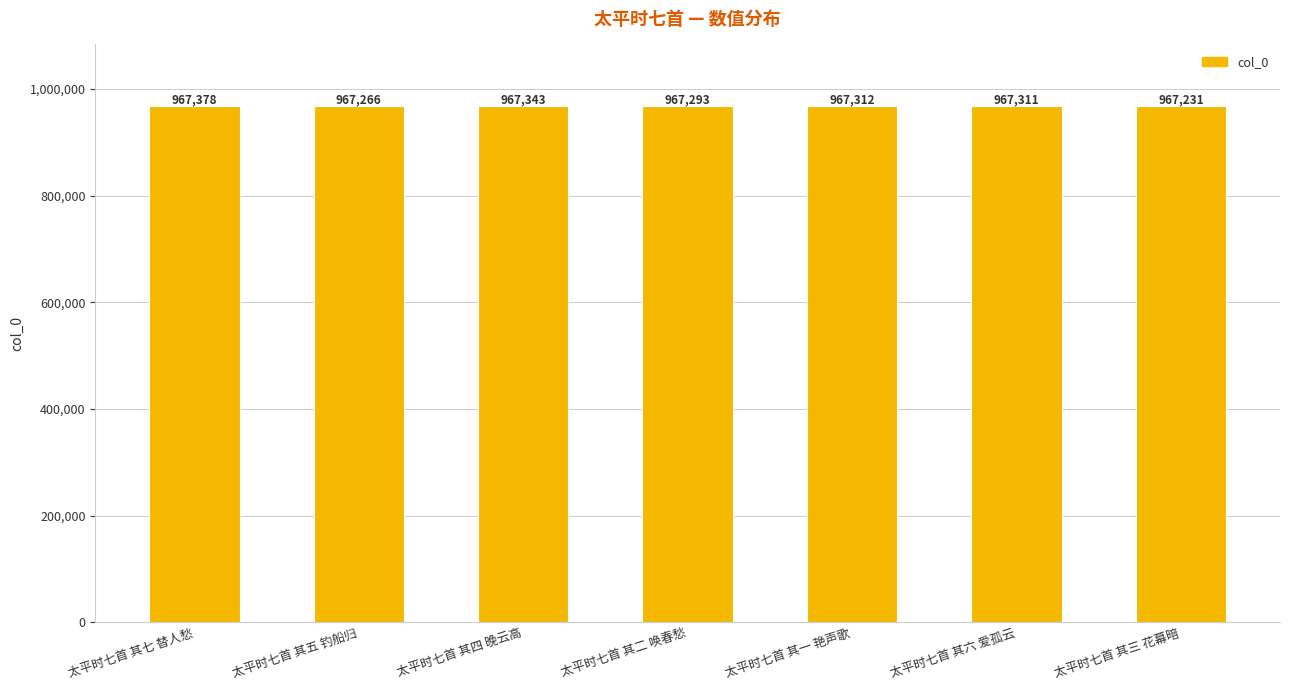

Is it true that the value at 太平时七首 其五 钓船归 is 1413979?

False